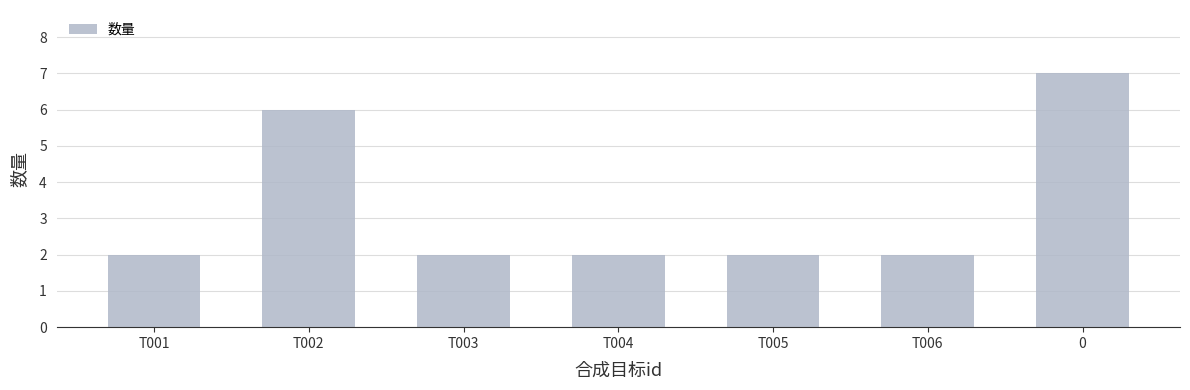

What position from the right is 0?

1